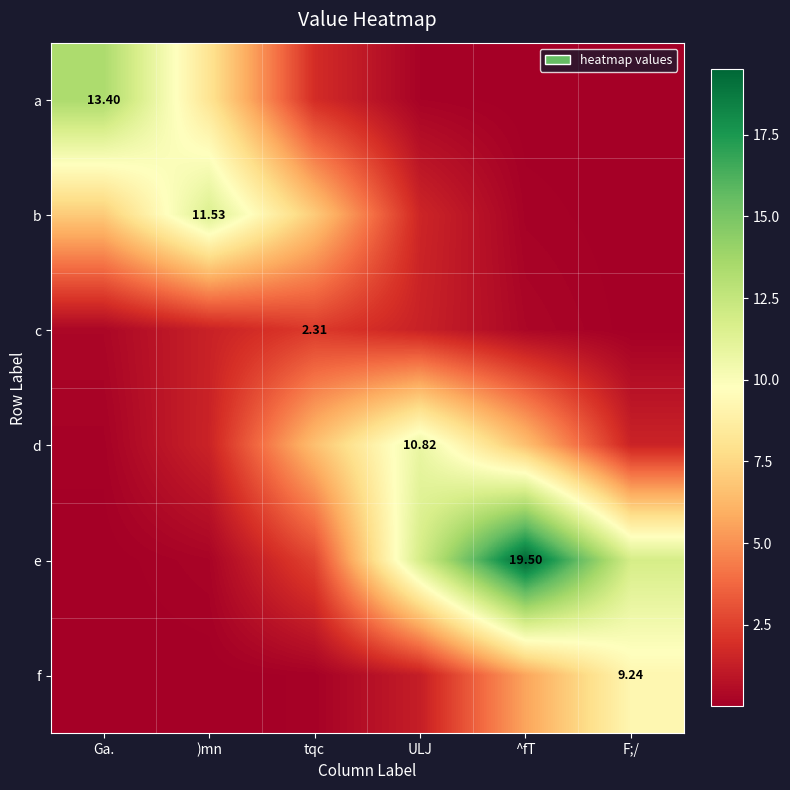

What is the difference between the b values at ULJ and F;/?

1.6